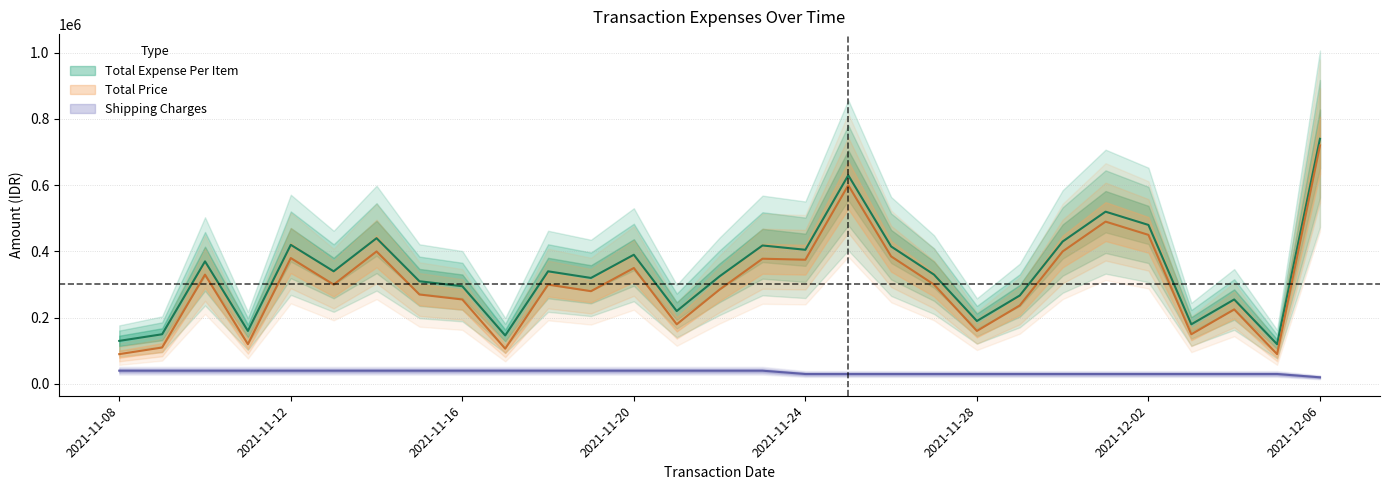

What is the difference between the highest and lowest values at 2021-11-17?

106400